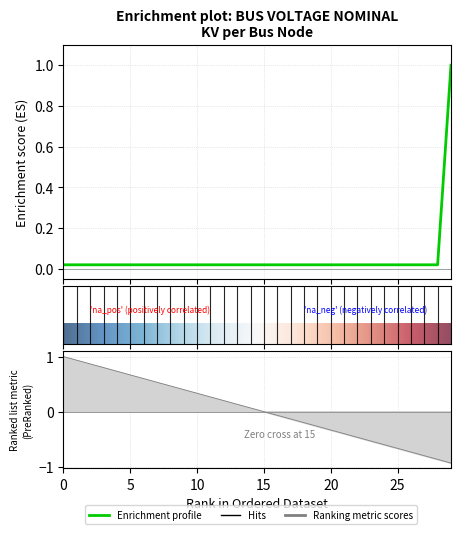

What is the maximum value shown in the chart?

1.0